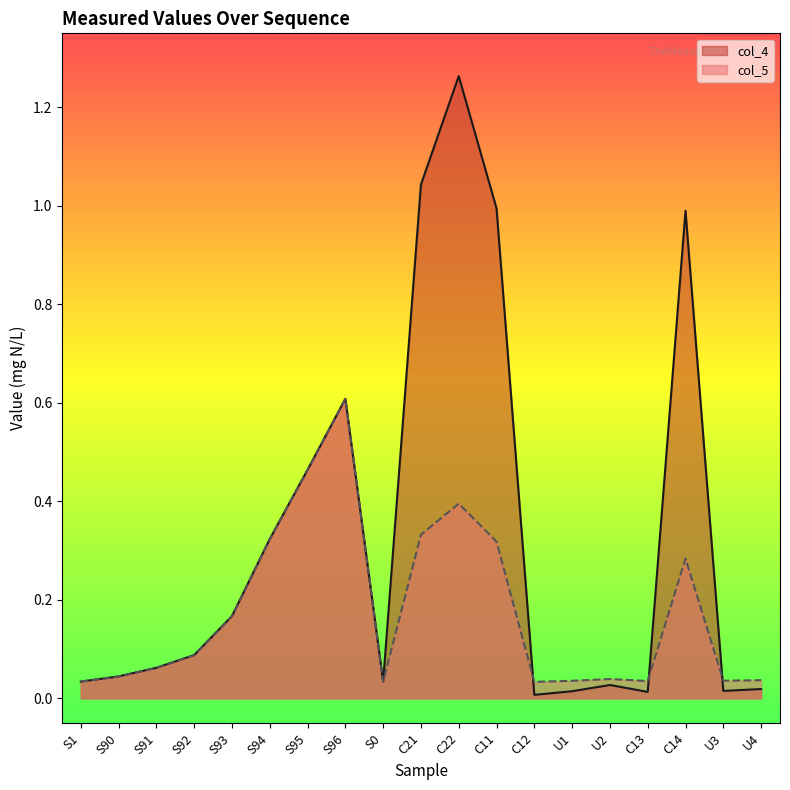

Where do col_5 and col_4 first cross each other?

C11 and C12